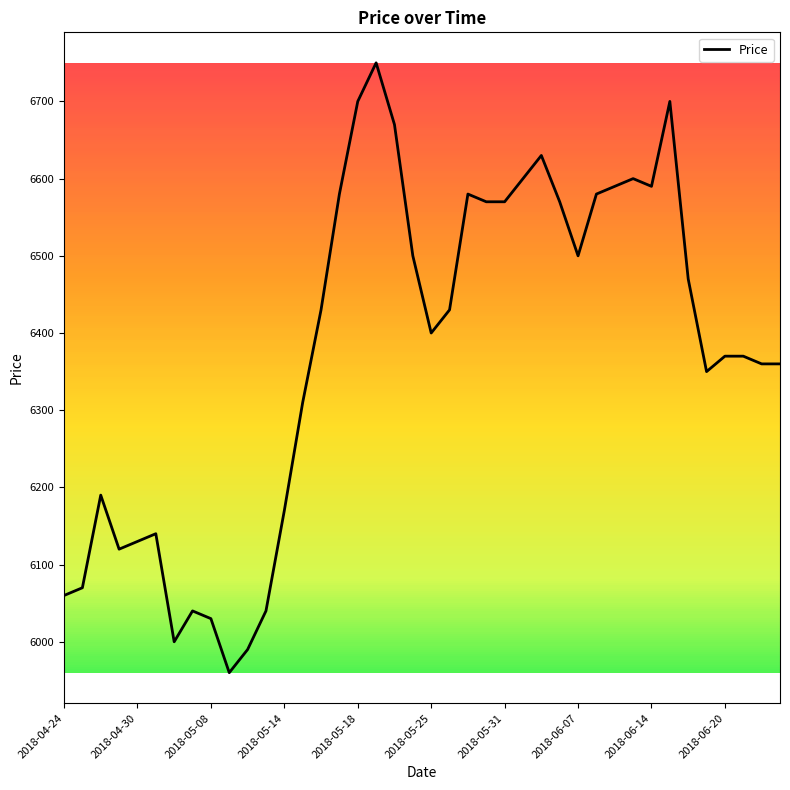

What is the difference between the maximum and minimum values?

790